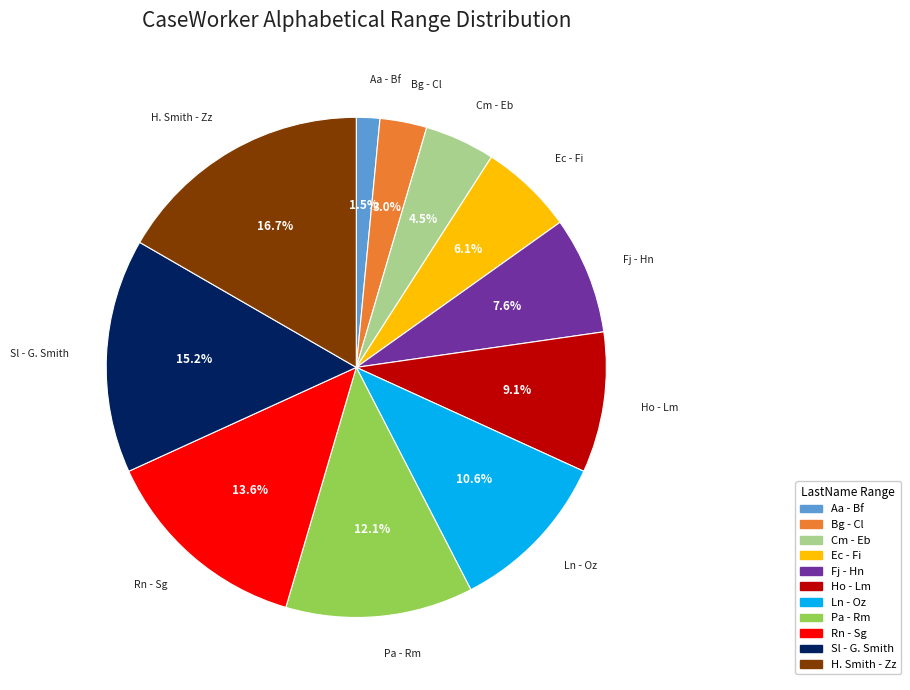

Does Bg - Cl represent more than half of the total?

No